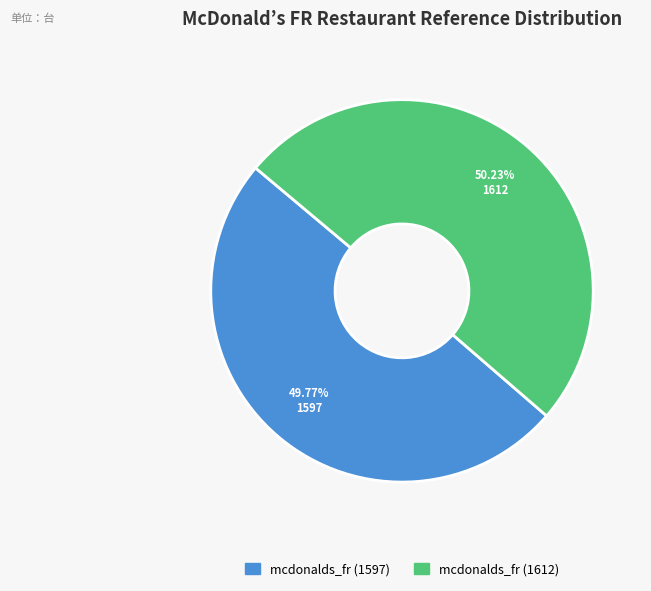

What percentage do mcdonalds_fr (1597) and mcdonalds_fr (1612) together represent?

100.0%